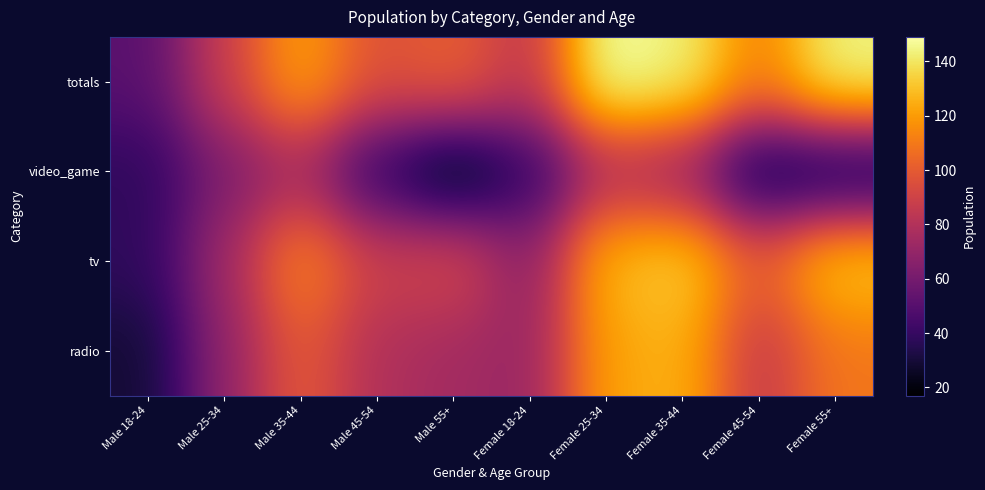

How many distinct data groups are displayed?

4